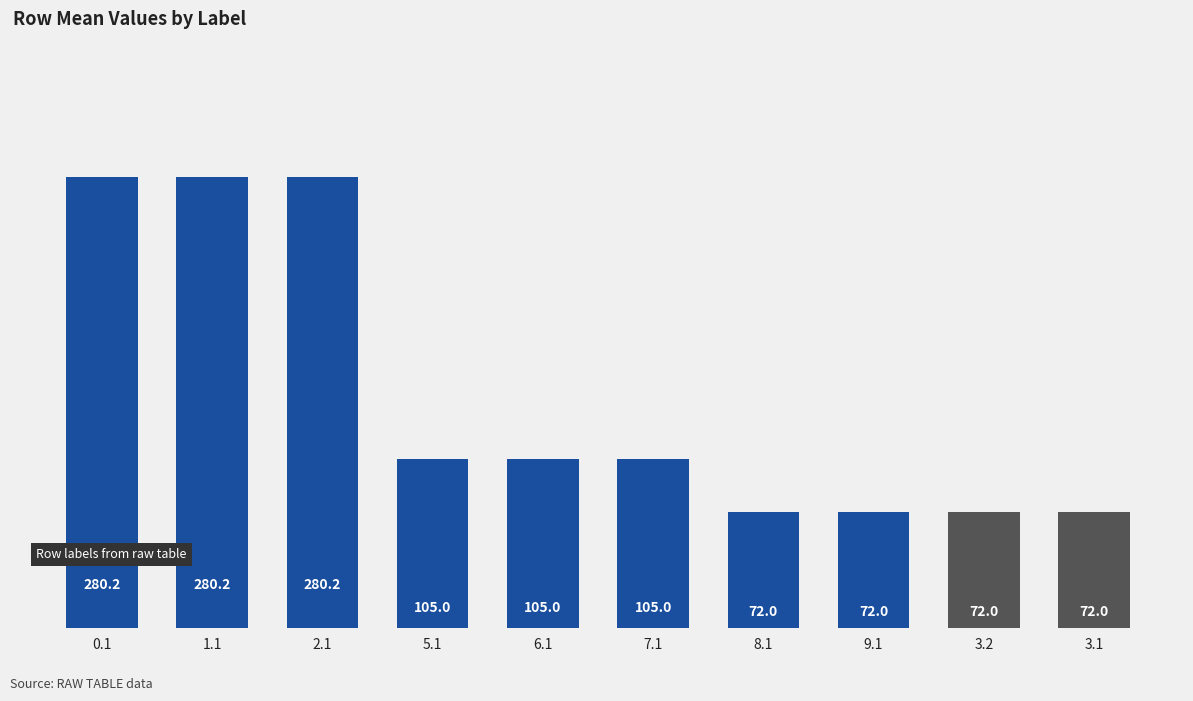

Count the number of categories in the chart.

10